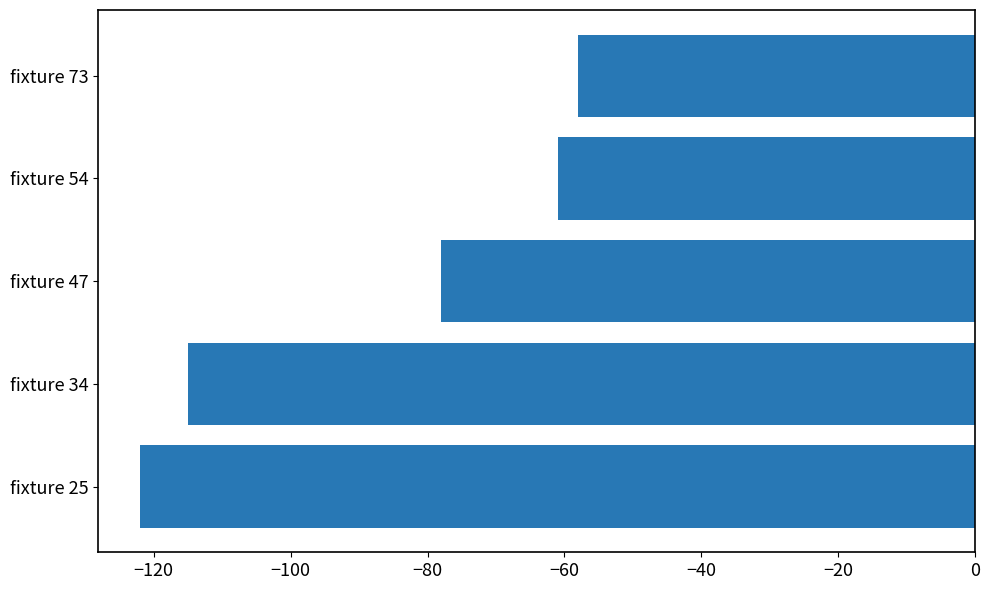

Rank the categories by value from highest to lowest.

fixture 73, fixture 54, fixture 47, fixture 34, fixture 25